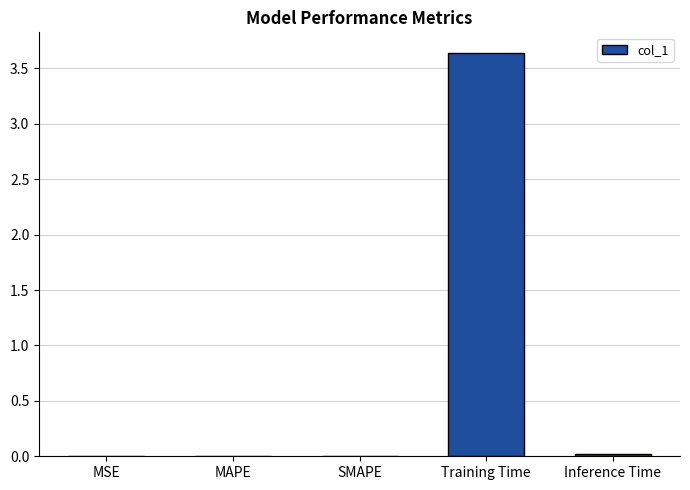

What is the sum of all values?

3.7